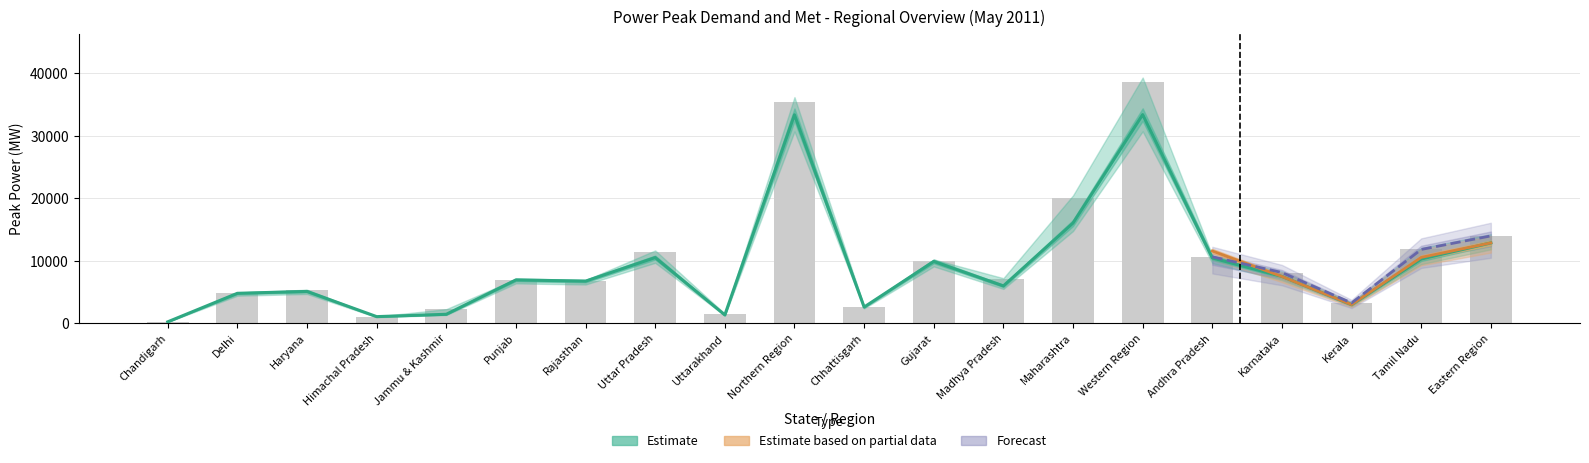

Is the value of Peak Met (May 2011) at Rajasthan greater than the value of Peak Demand (May 2011) at Western Region?

No